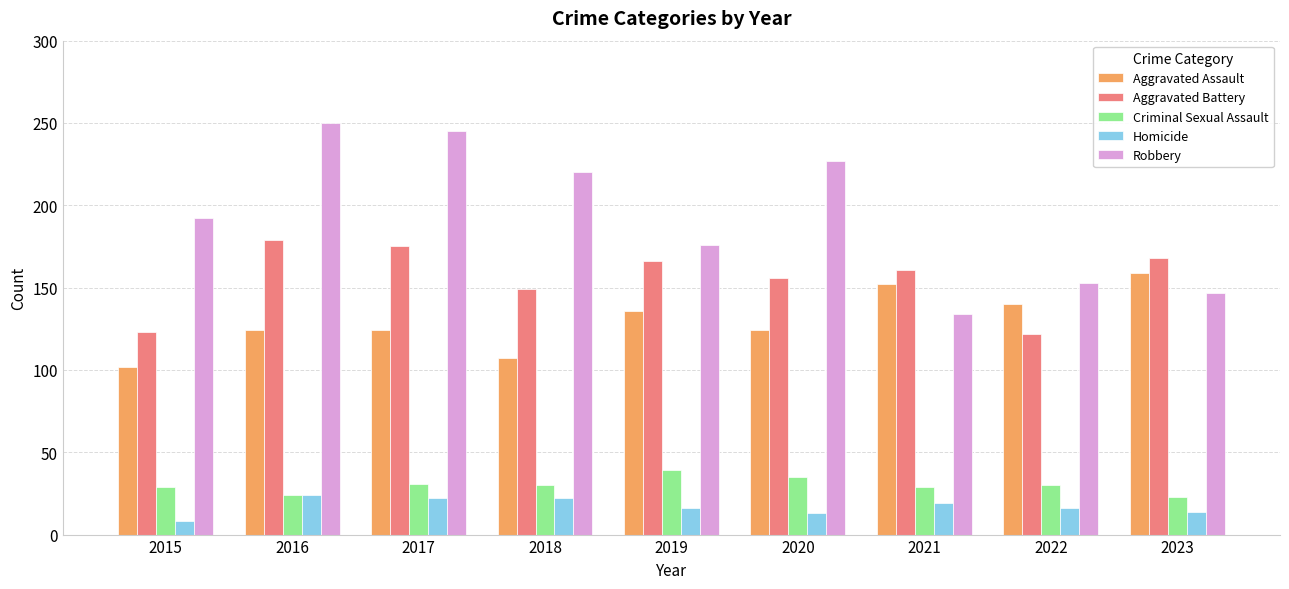

Which series changed the most between 2022 and 2023?

Aggravated Battery